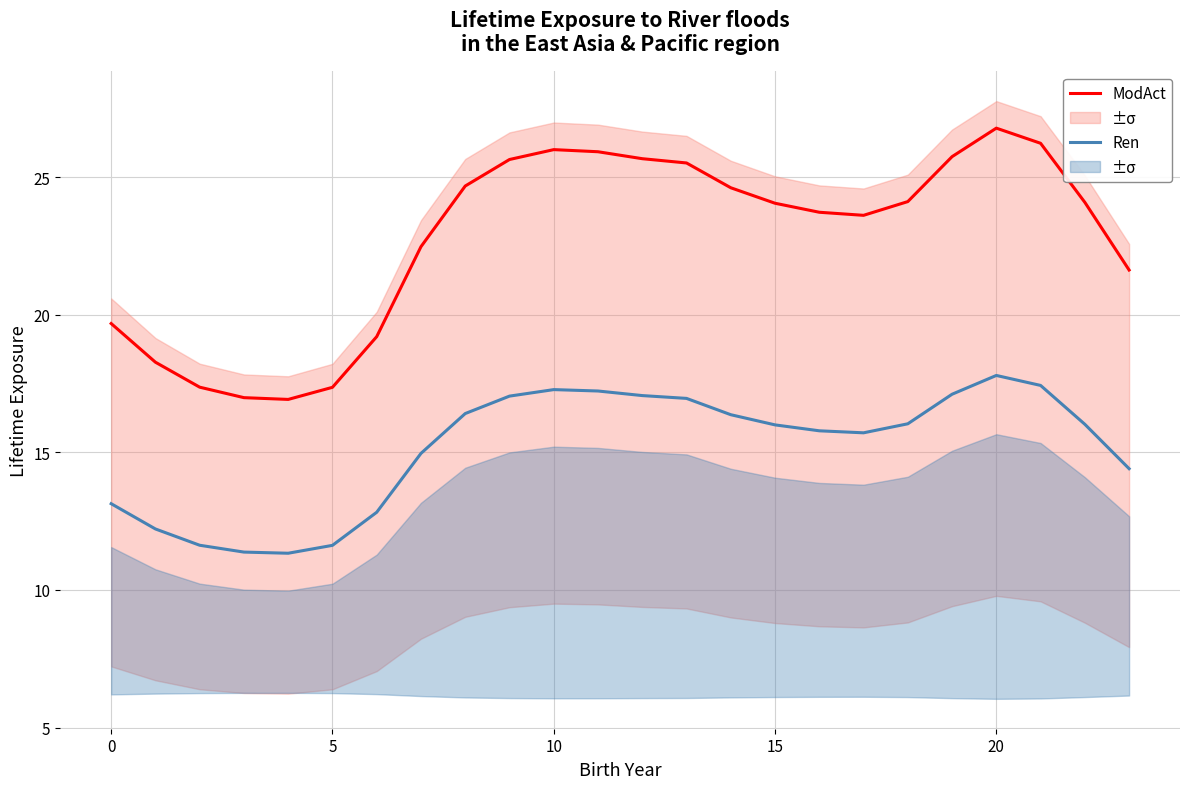

Where does the Ren series first go above 16?

8